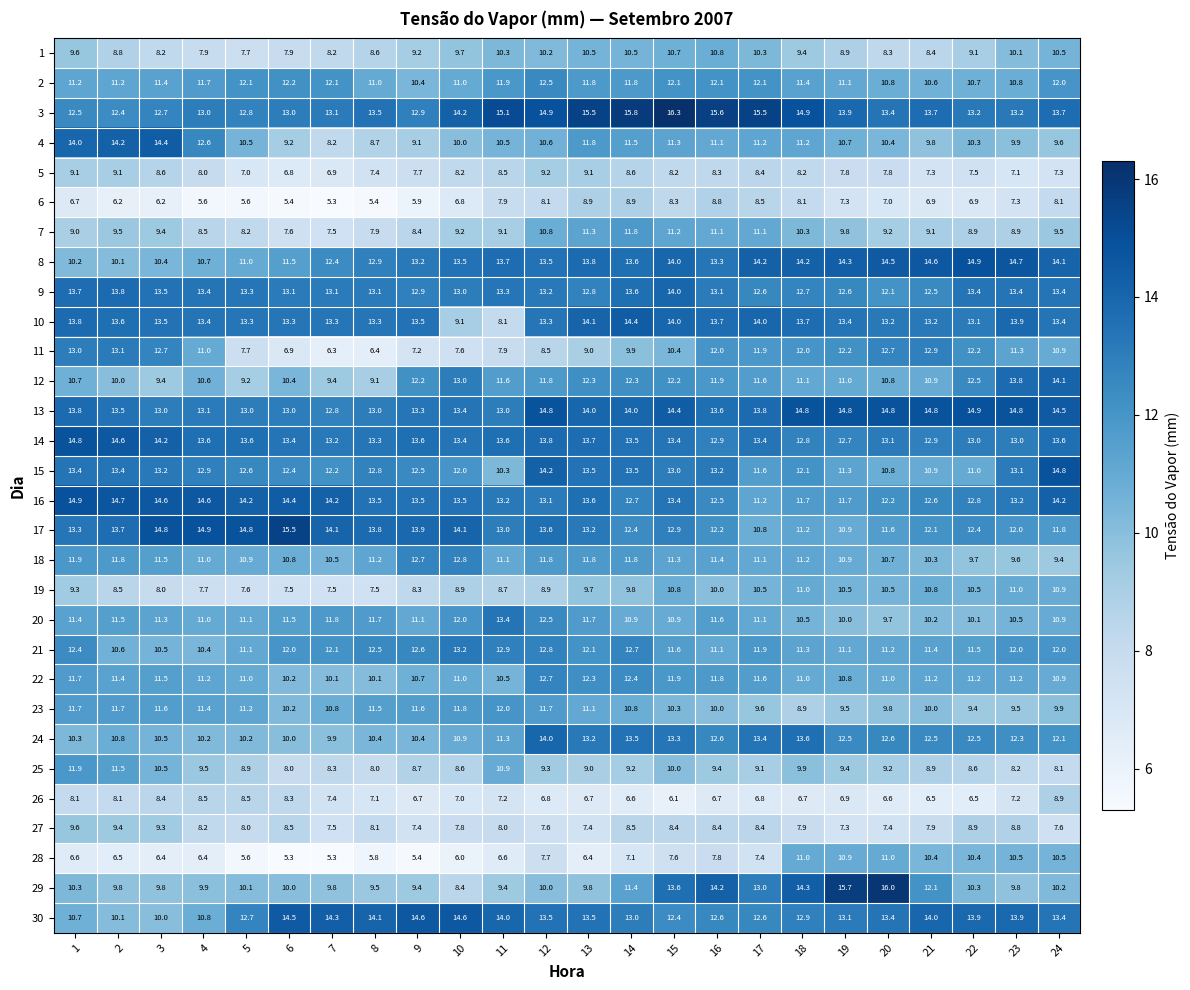

Where is 17 nearest to the value 13?

11